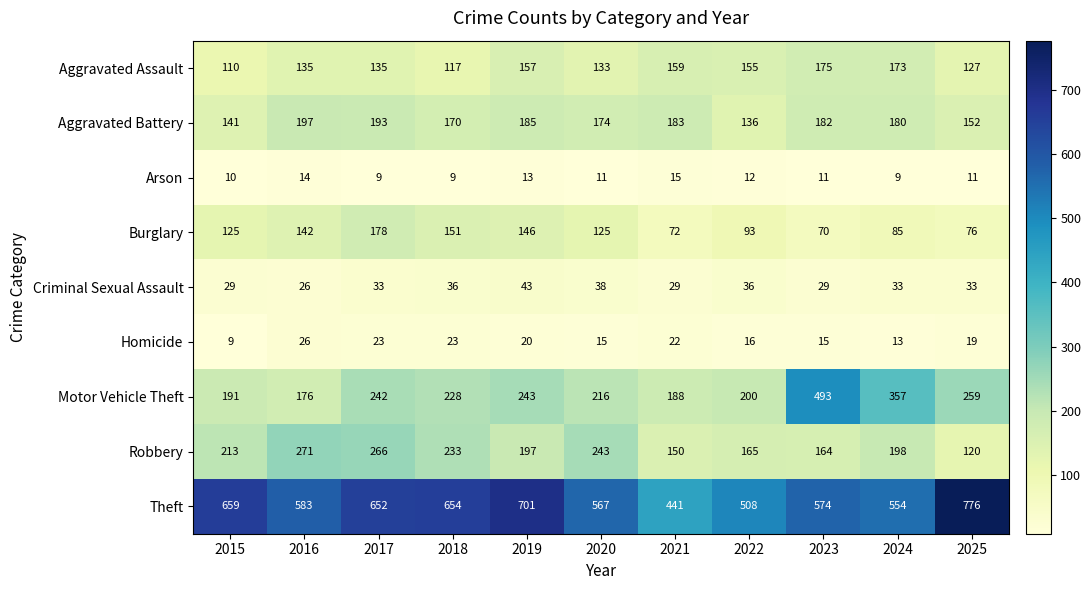

What is the sum of all Motor Vehicle Theft values?

2793